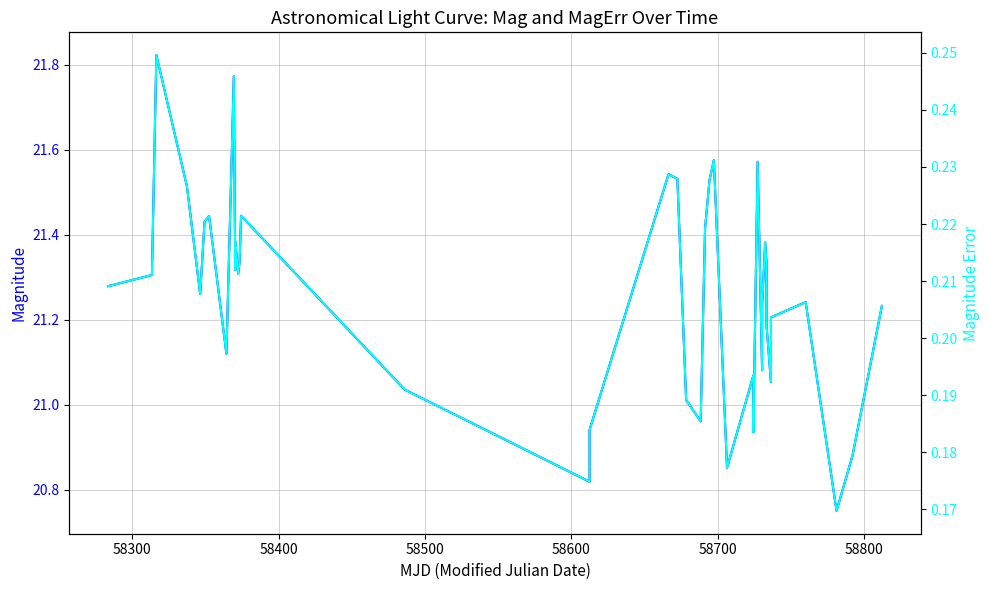

True or false: mag and magerr intersect in this chart.

False